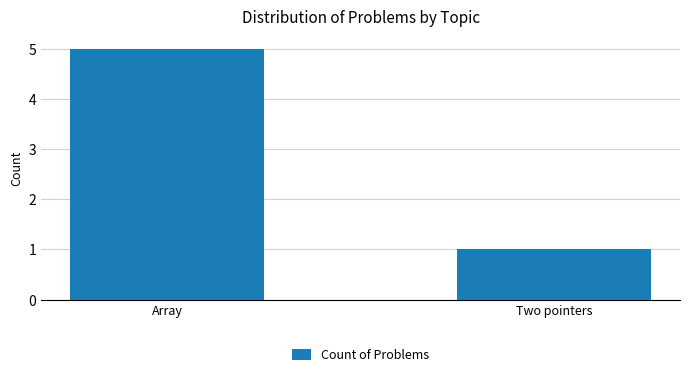

Reading right to left, what are all the values shown in this chart?

1	5